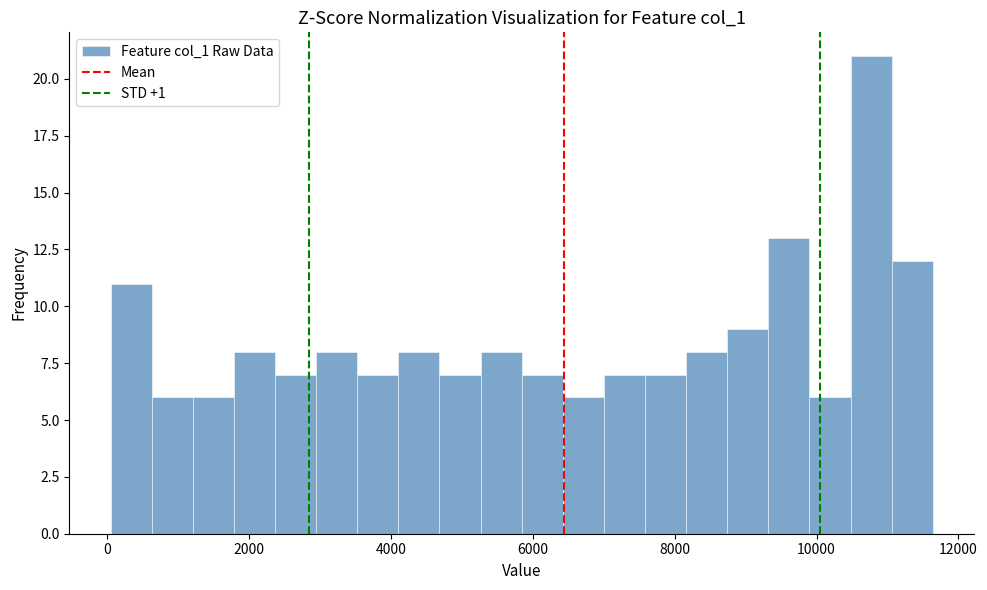

Around what value on the x-axis is the tallest bar? Give the approximate position of its centre, as read against the axis.

10800